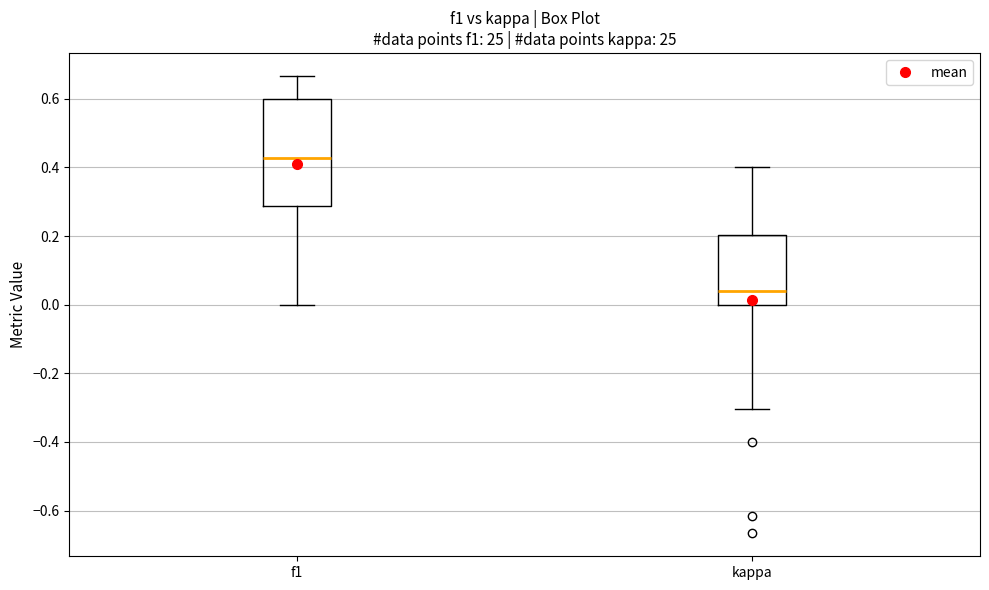

Where is the upper edge of the box for kappa on the y-axis? The values are not printed on the chart, so give them approximately, as read against the axis.

0.20